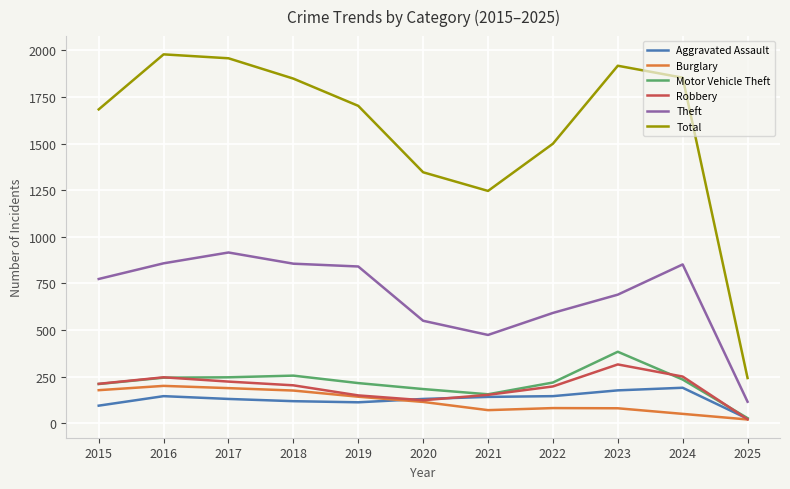

What are all the series names shown in the legend?

Aggravated Assault, Burglary, Motor Vehicle Theft, Robbery, Theft, Total